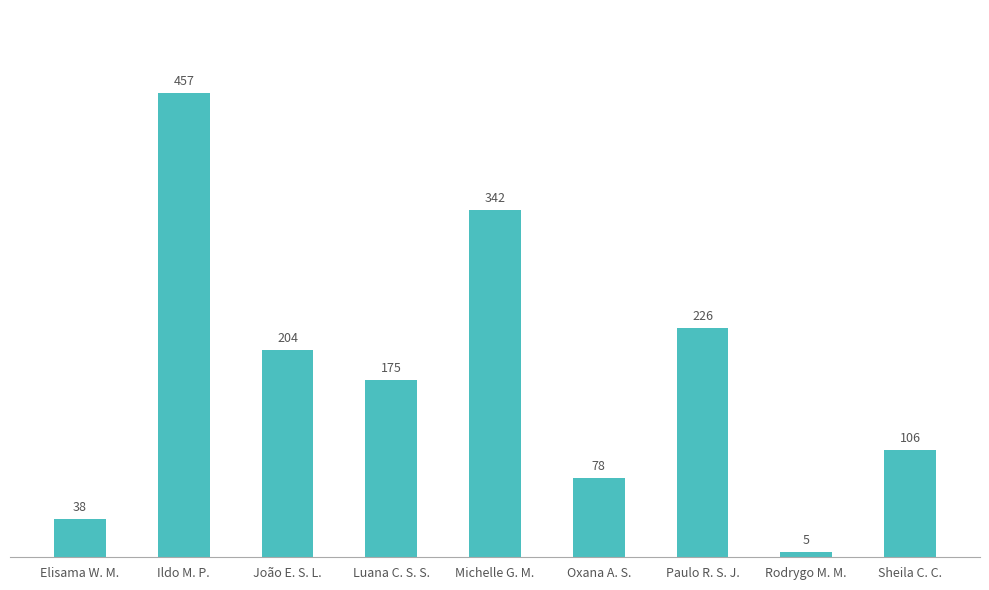

What is the smallest value displayed?

5